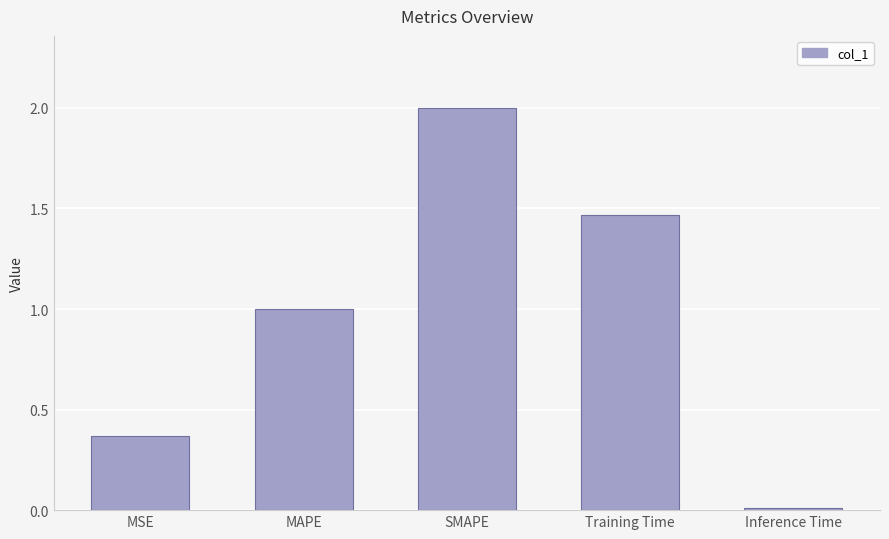

Is it true that the value at MAPE is 1.0?

True